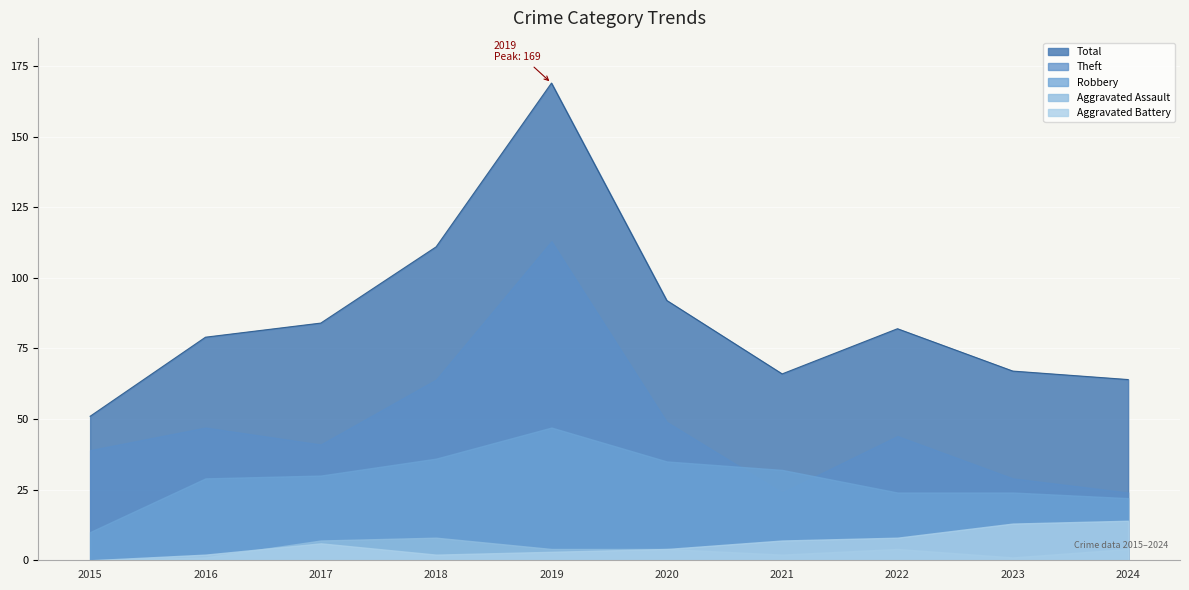

What is the spread (max minus min) of values at 2024?

60